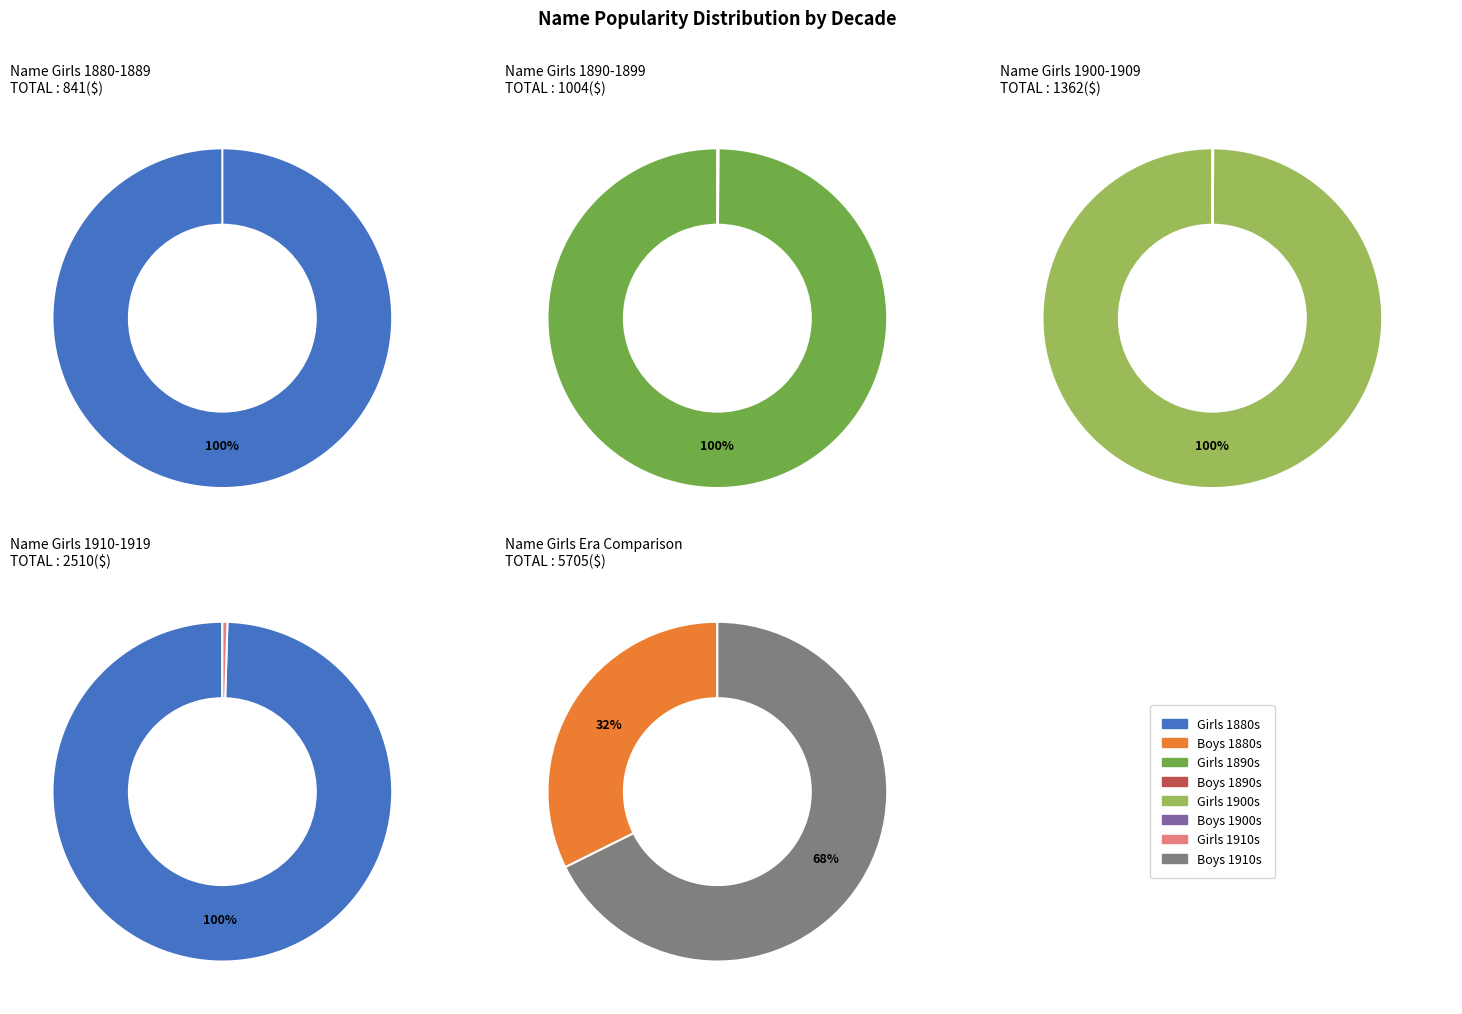

To the nearest percent, what portion does 19 represent?

1%